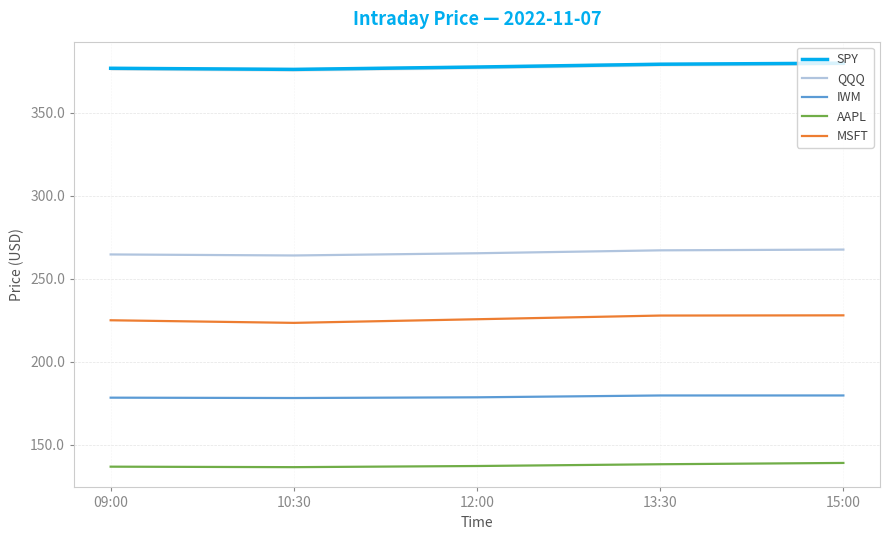

Which category has the highest value in the AAPL series?

15:00